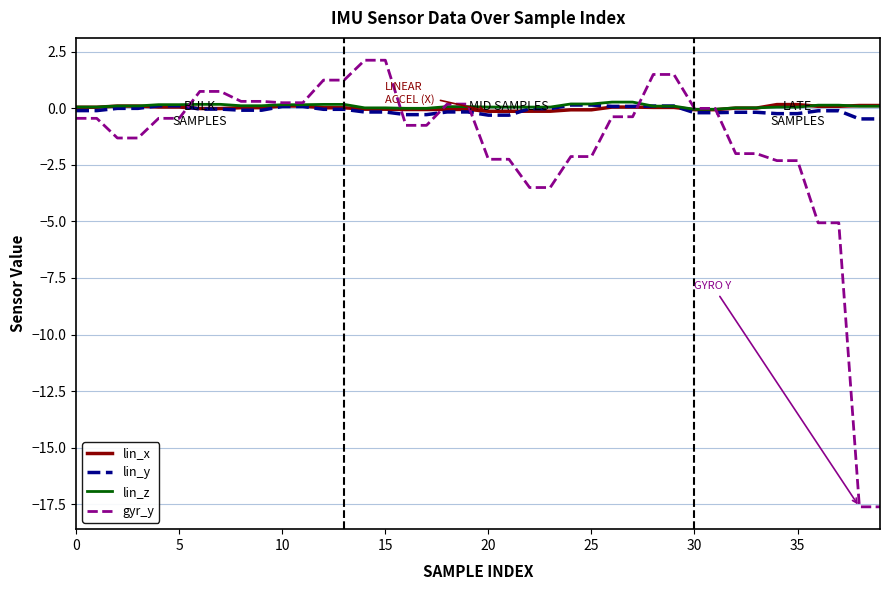

What is the minimum value for gyr_y?

-17.6